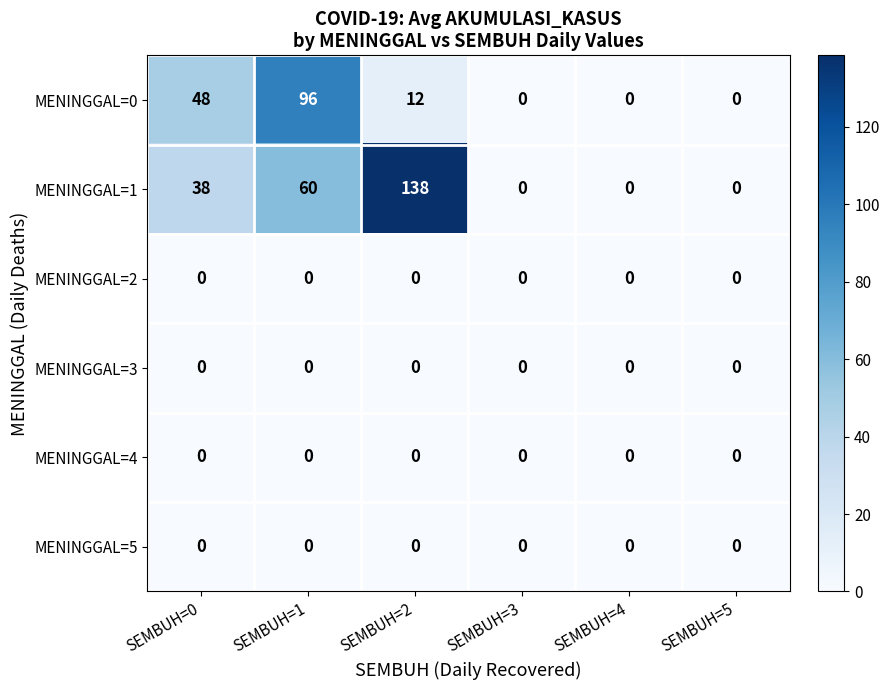

Where does the MENINGGAL=0 series first go above 12?

SEMBUH=0